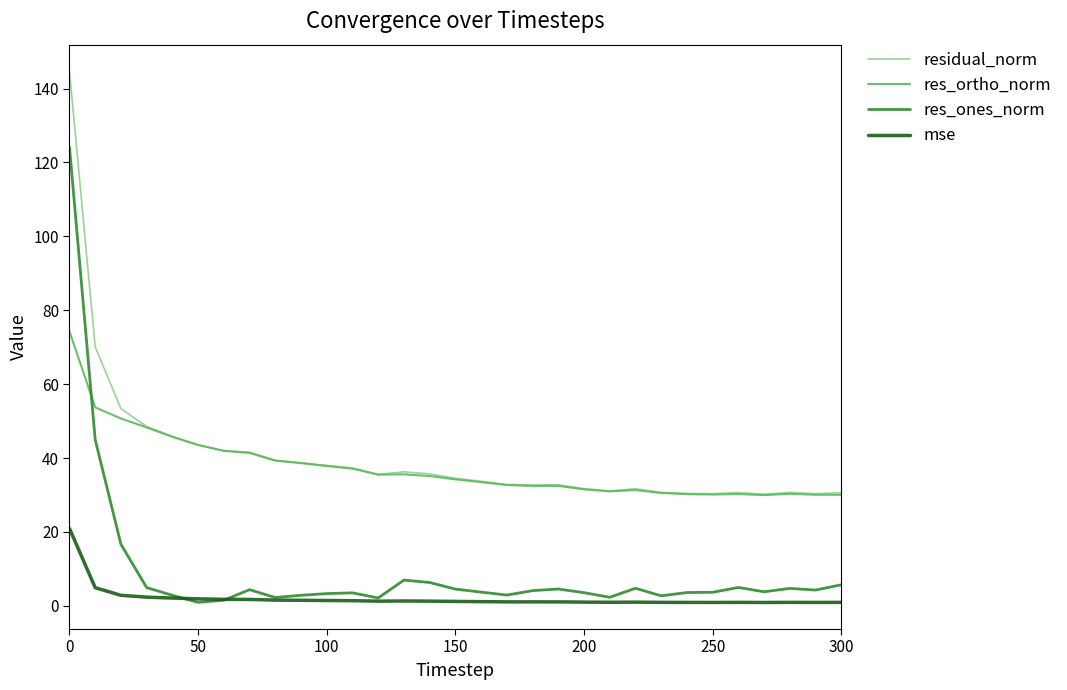

What is the minimum value for res_ortho_norm?

30.0